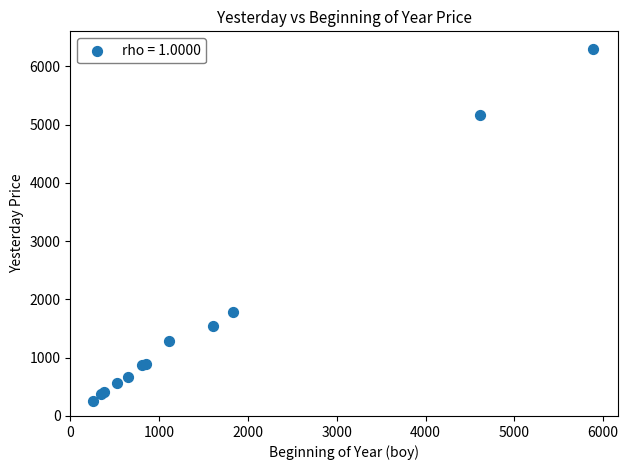

What Y value in the scatter plot is closest to 3277?

1778.2